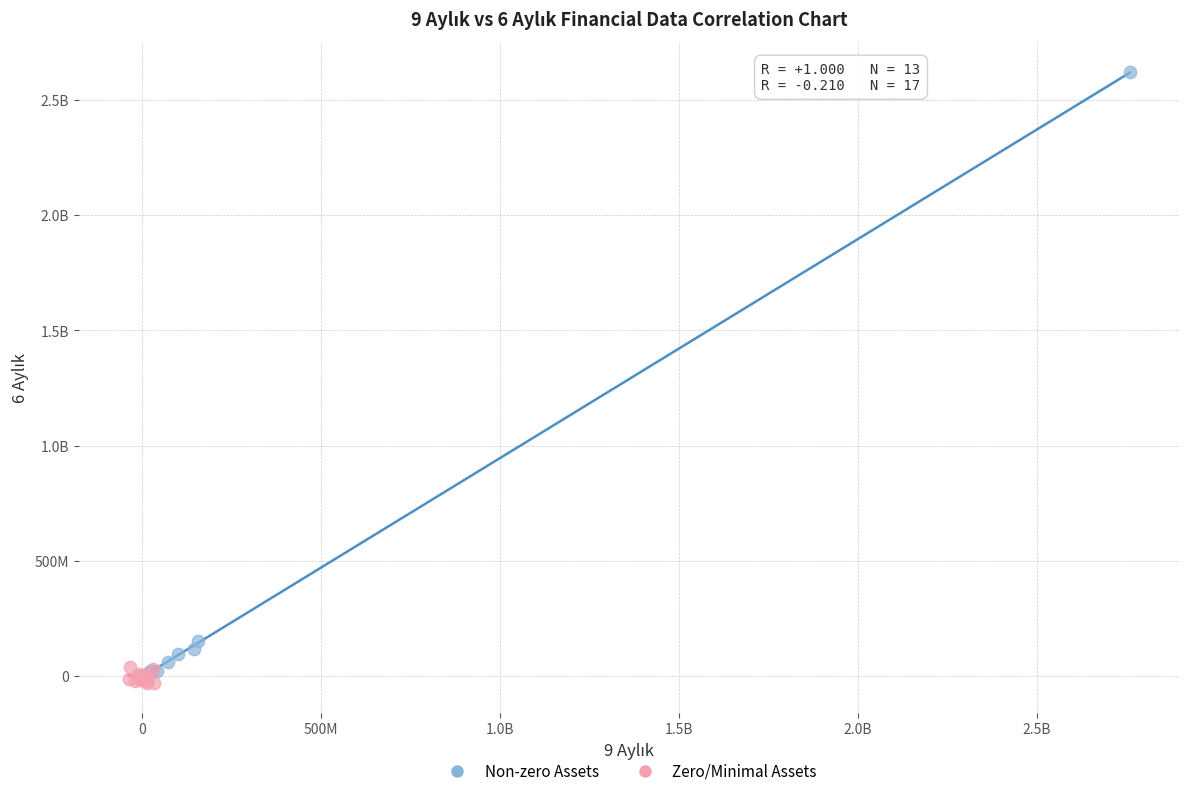

What are all the series names shown in the legend?

Non-zero Assets, Zero/Minimal Assets